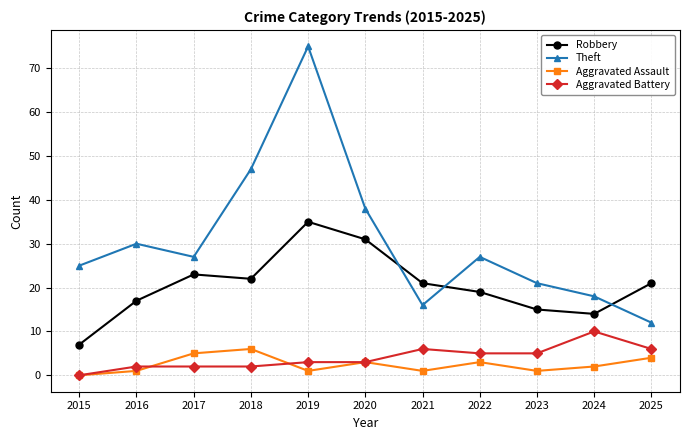

Reading left to right, extract all data points from this chart.

Robbery: 2015=7	2016=17	2017=23	2018=22	2019=35	2020=31	2021=21	2022=19	2023=15	2024=14	2025=21
Theft: 2015=25	2016=30	2017=27	2018=47	2019=75	2020=38	2021=16	2022=27	2023=21	2024=18	2025=12
Aggravated Assault: 2015=0	2016=1	2017=5	2018=6	2019=1	2020=3	2021=1	2022=3	2023=1	2024=2	2025=4
Aggravated Battery: 2015=0	2016=2	2017=2	2018=2	2019=3	2020=3	2021=6	2022=5	2023=5	2024=10	2025=6